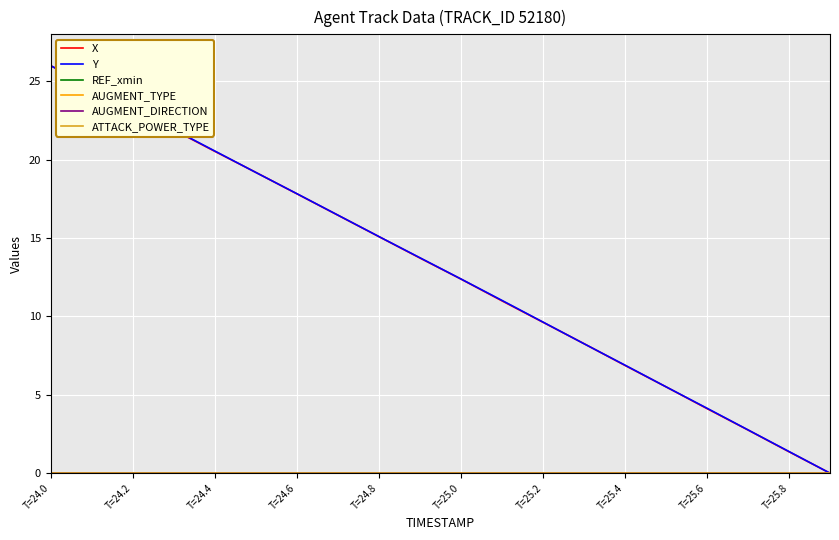

Does the chart display data point markers on the line(s)?

No